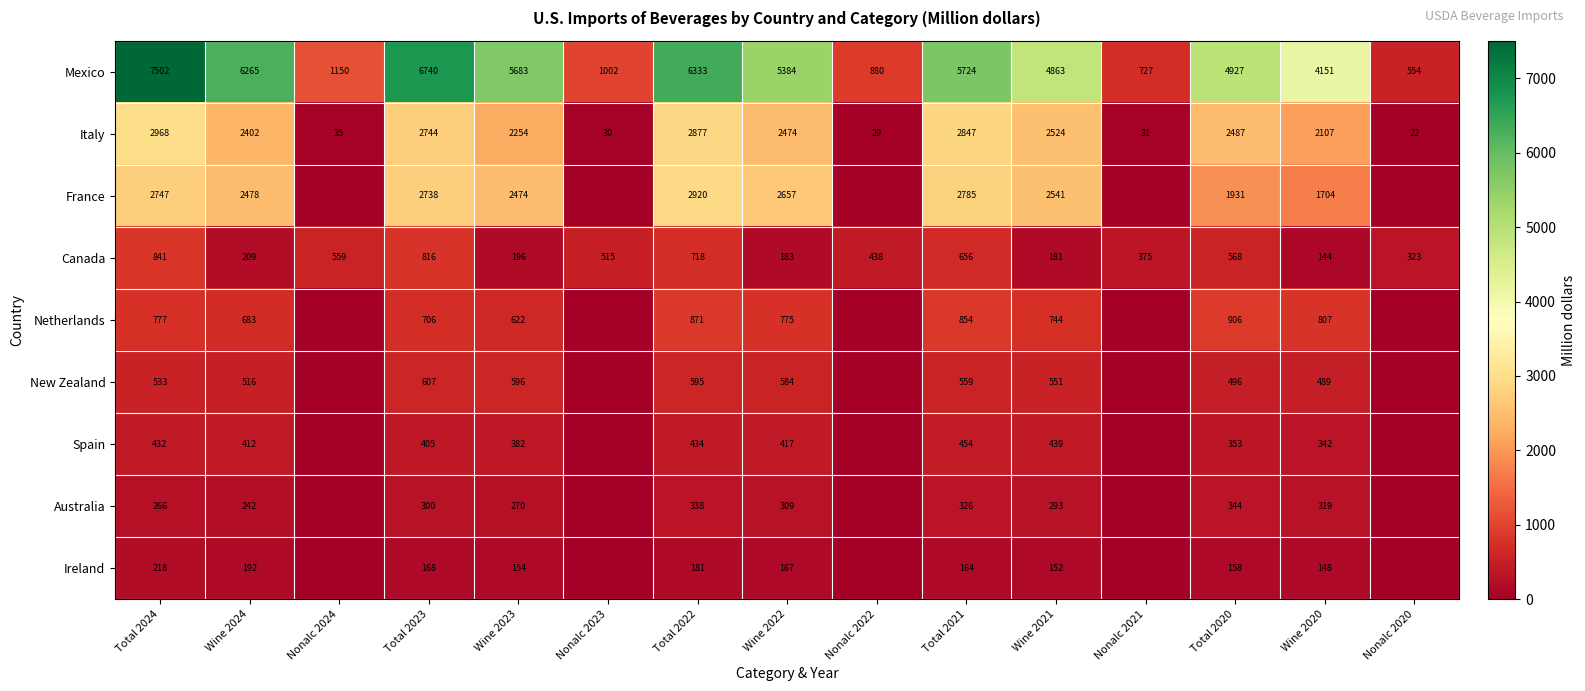

What is the greatest value displayed?

7502.1